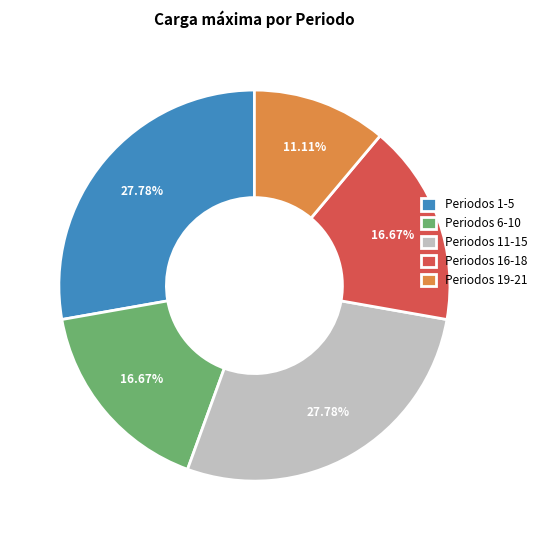

Approximately how many times larger is the value at Periodos 19-21 compared to Periodos 6-10?

0.7